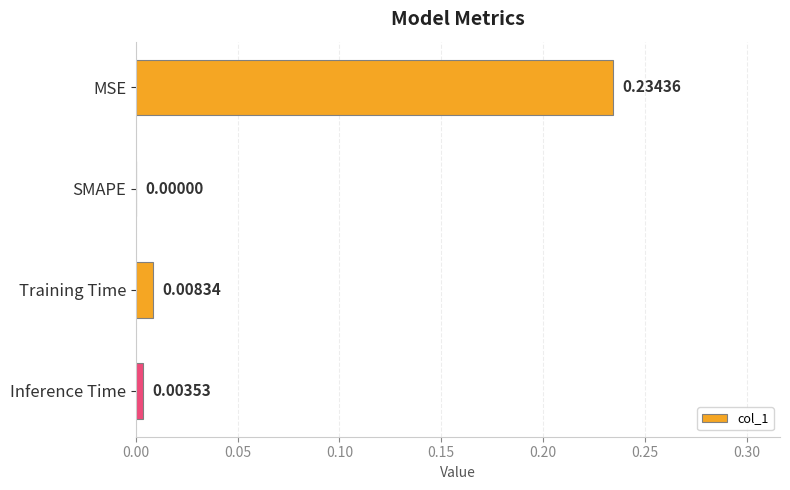

At which label is the value closest to 0?

SMAPE